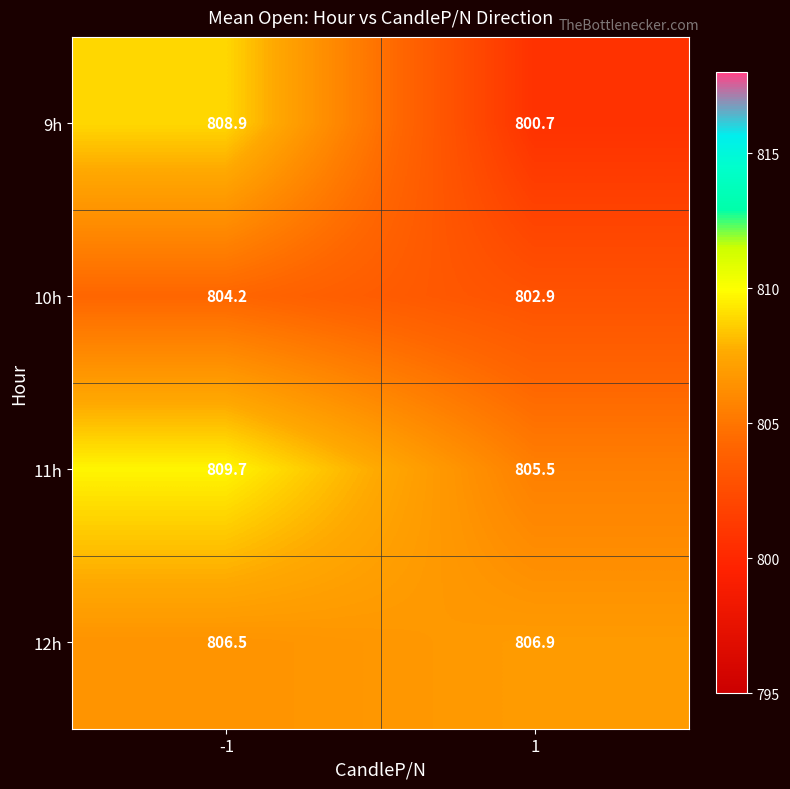

What is the sum of the 9h values at -1 and 1?

1609.6